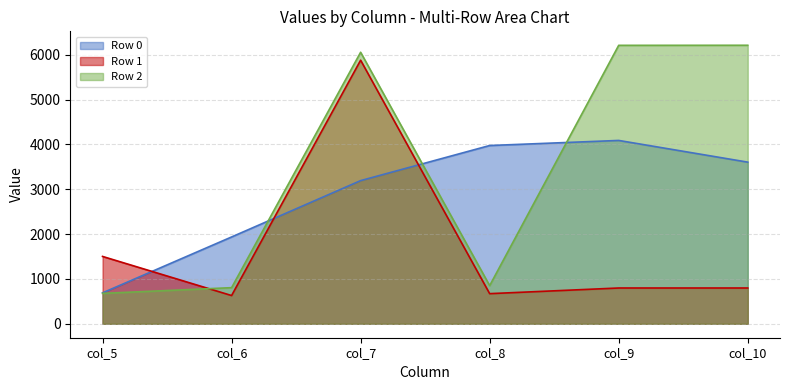

Where do Row 1 and Row 2 first cross each other?

col_5 and col_6